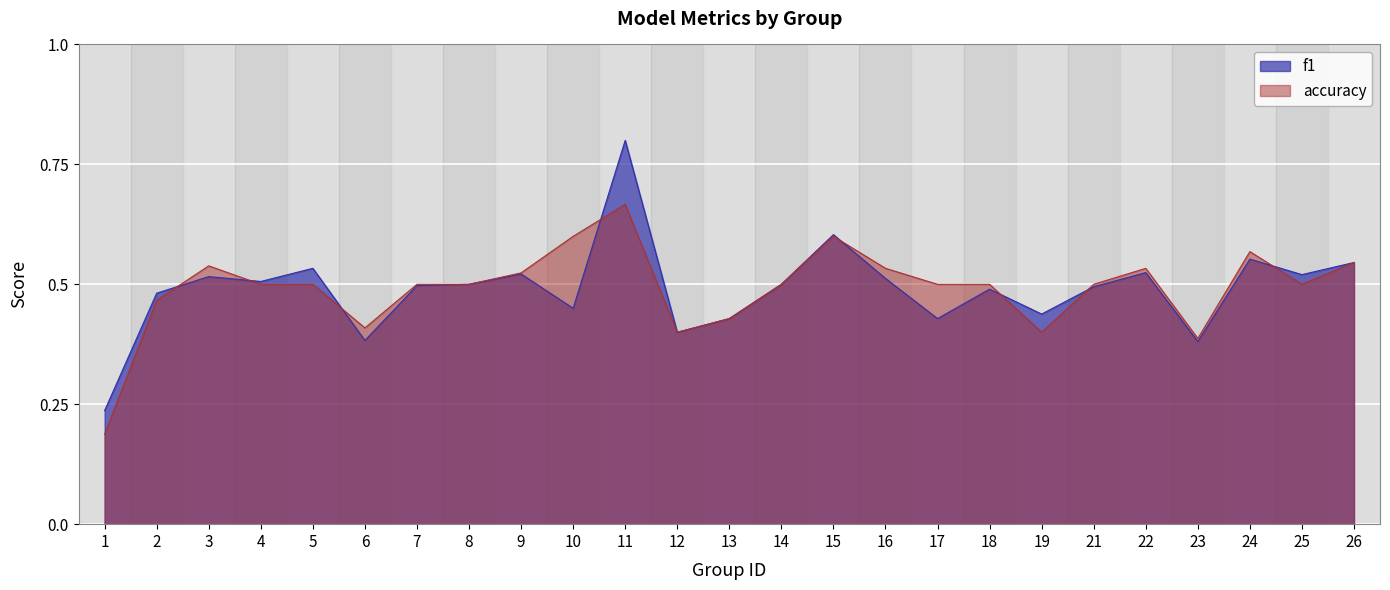

What is the minimum value shown in the chart?

0.2